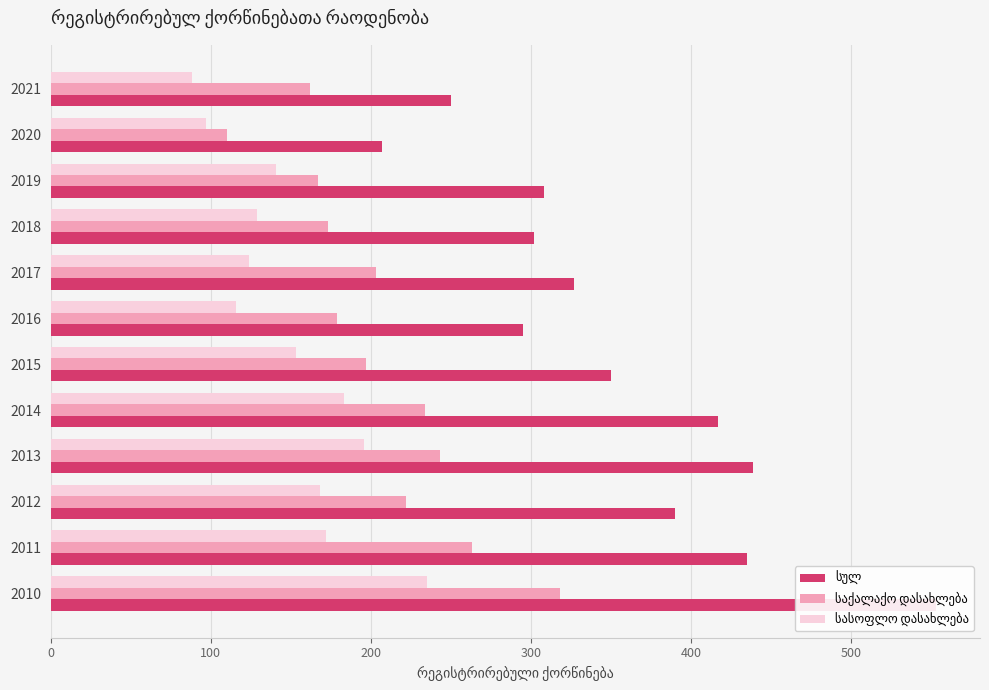

Reading left to right, transcribe all the data shown in this chart.

სულ: 553	435	390	439	417	350	295	327	302	308	207	250
საქალაქო დასახლება: 318	263	222	243	234	197	179	203	173	167	110	162
სასოფლო დასახლება: 235	172	168	196	183	153	116	124	129	141	97	88